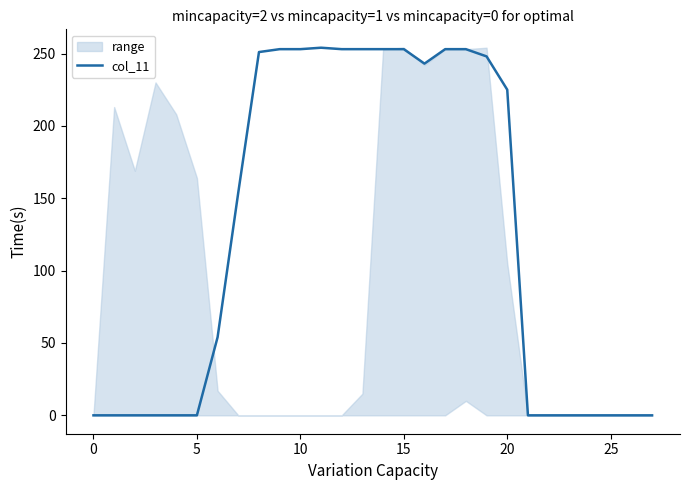

The chart shows a value of 60 at 11. True or false?

False